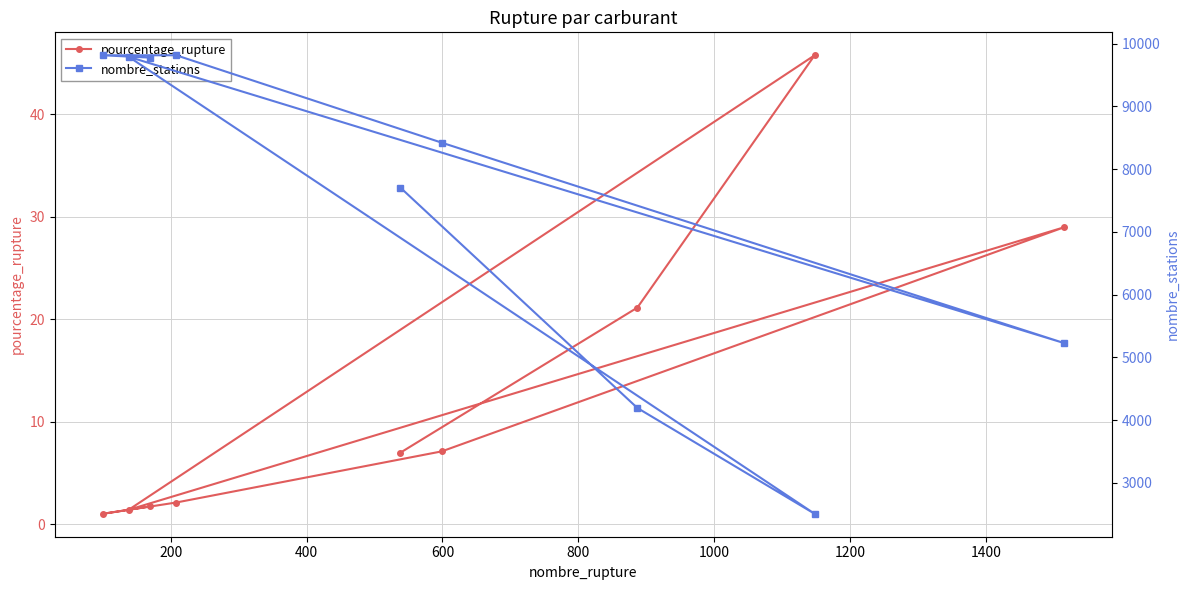

What is the maximum value shown in the chart?

9815.0